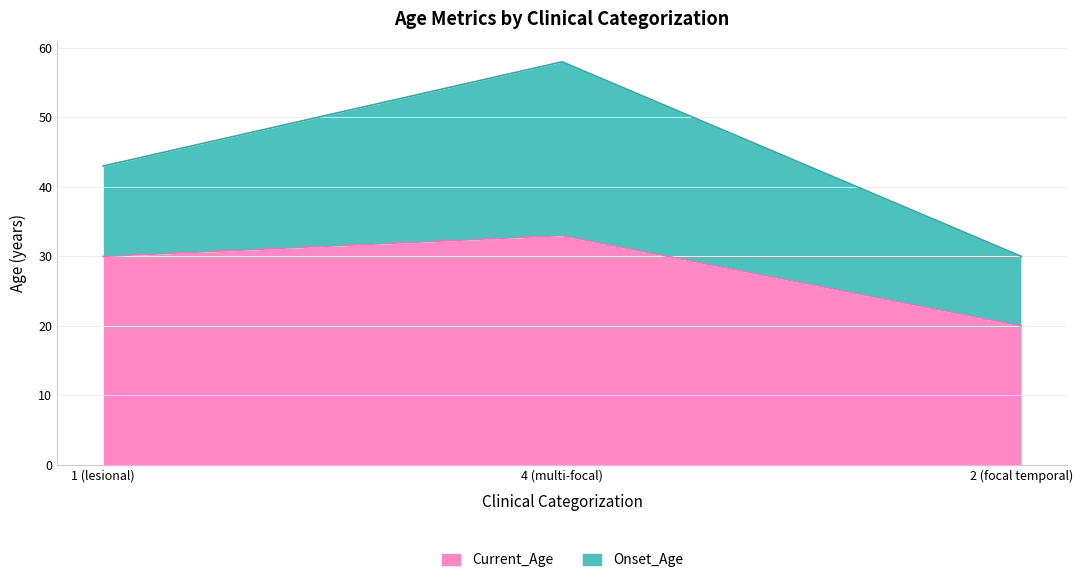

Which has a higher value, 1 (lesional) or 4 (multi-focal)?

4 (multi-focal)